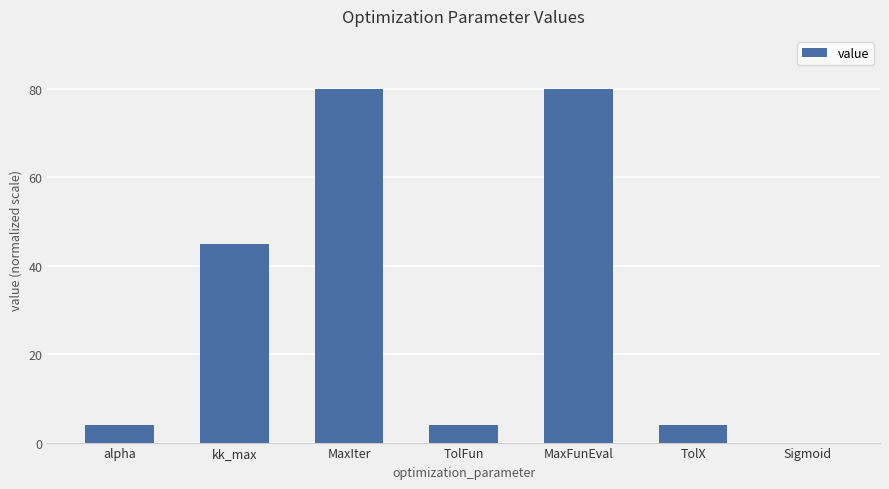

What is the sum of the values at MaxFunEval and alpha?

84